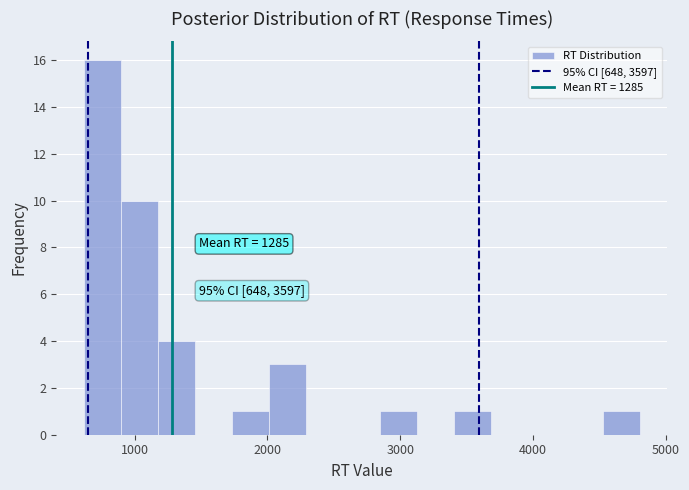

Read against the x-axis, roughly where is the centre of the tallest bar?

800